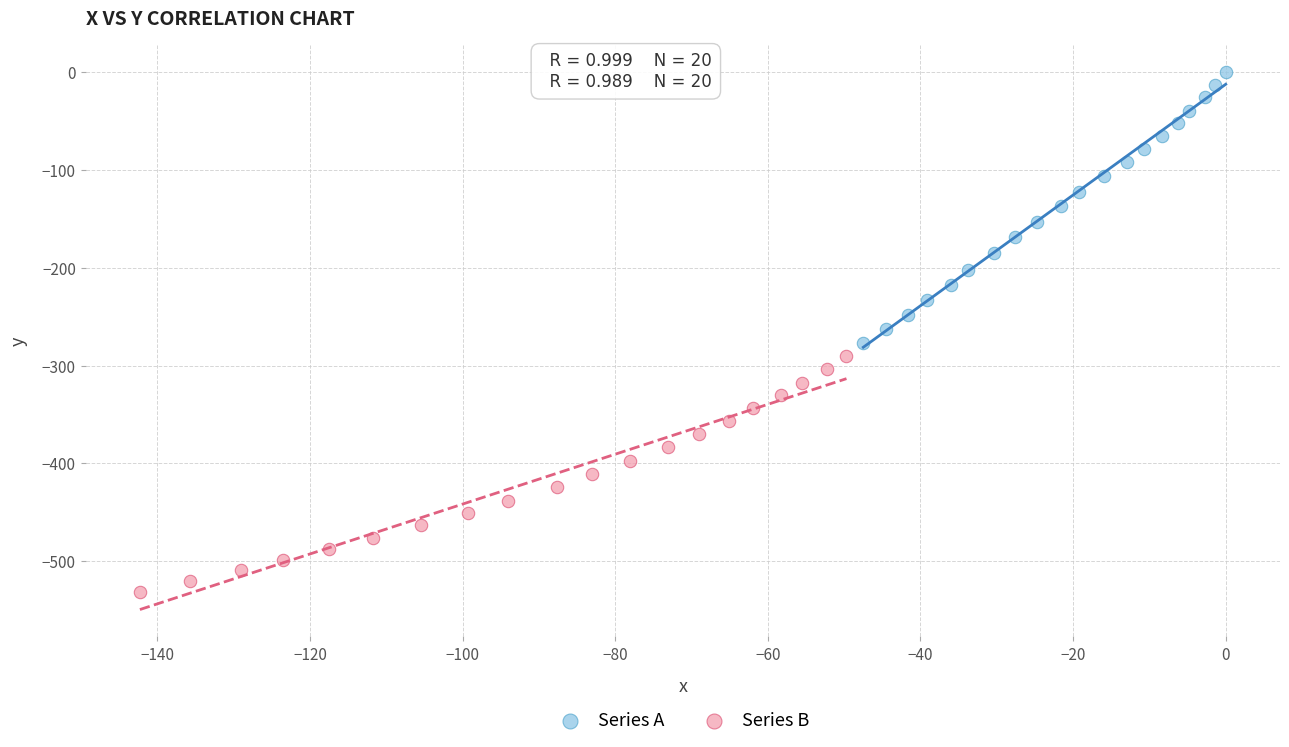

What are all the series names shown in the legend?

Series A, Series B